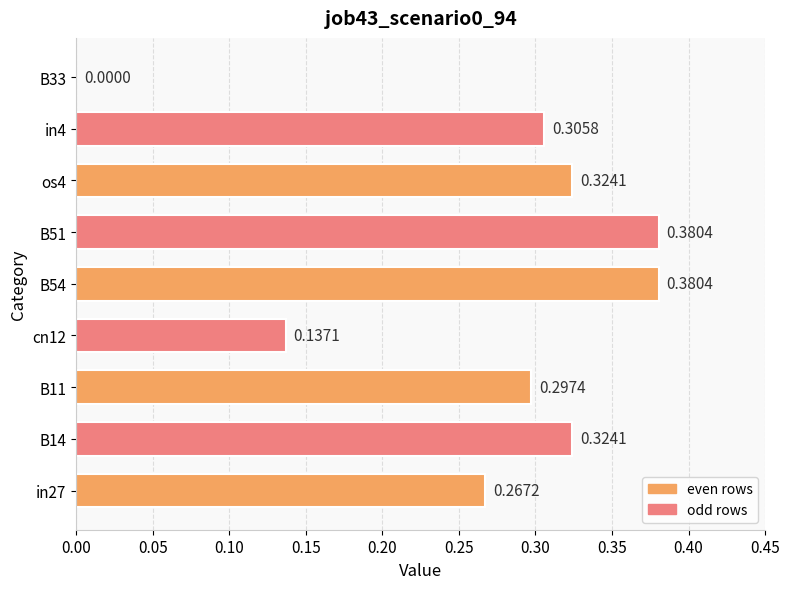

Count the values in the range 0 to 1.

9